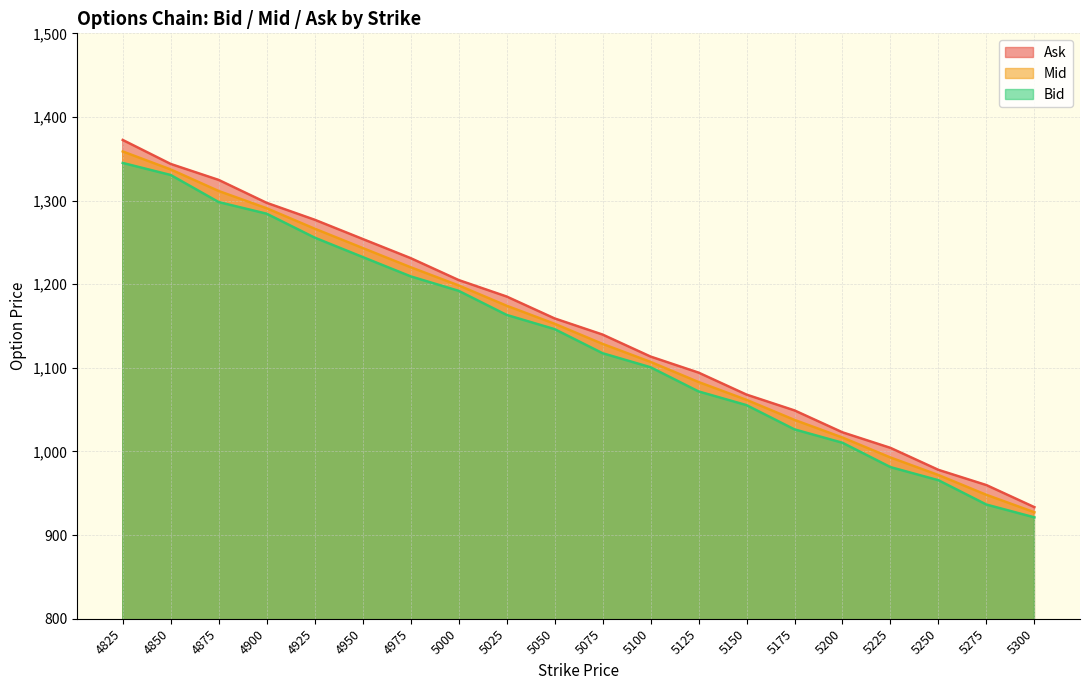

Which series has the largest total across all categories?

Ask